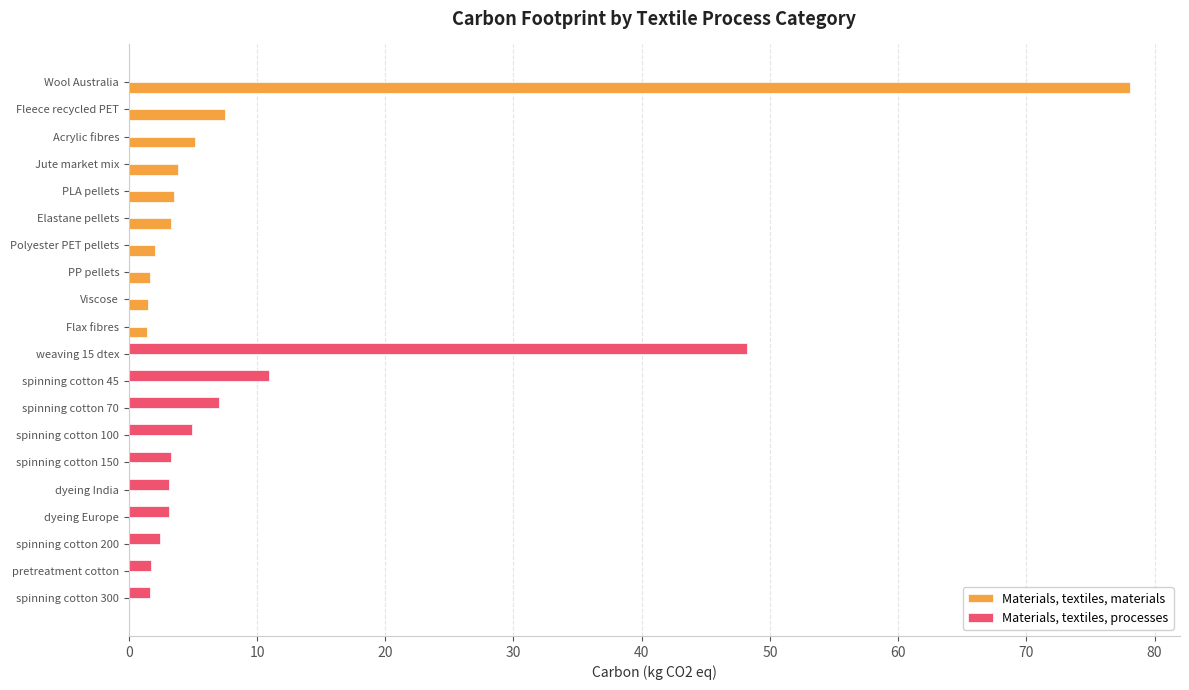

What is the total value across all series at dyeing India?

3.1